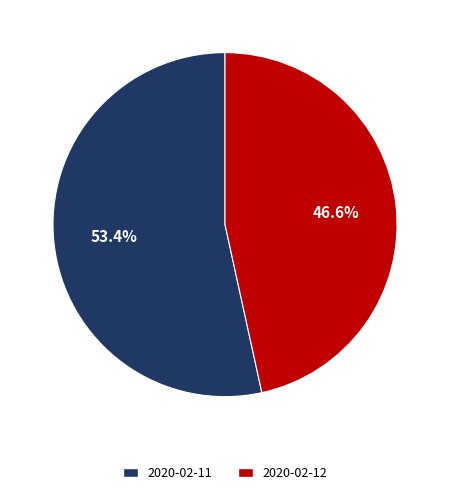

Which slice is the largest?

2020-02-11